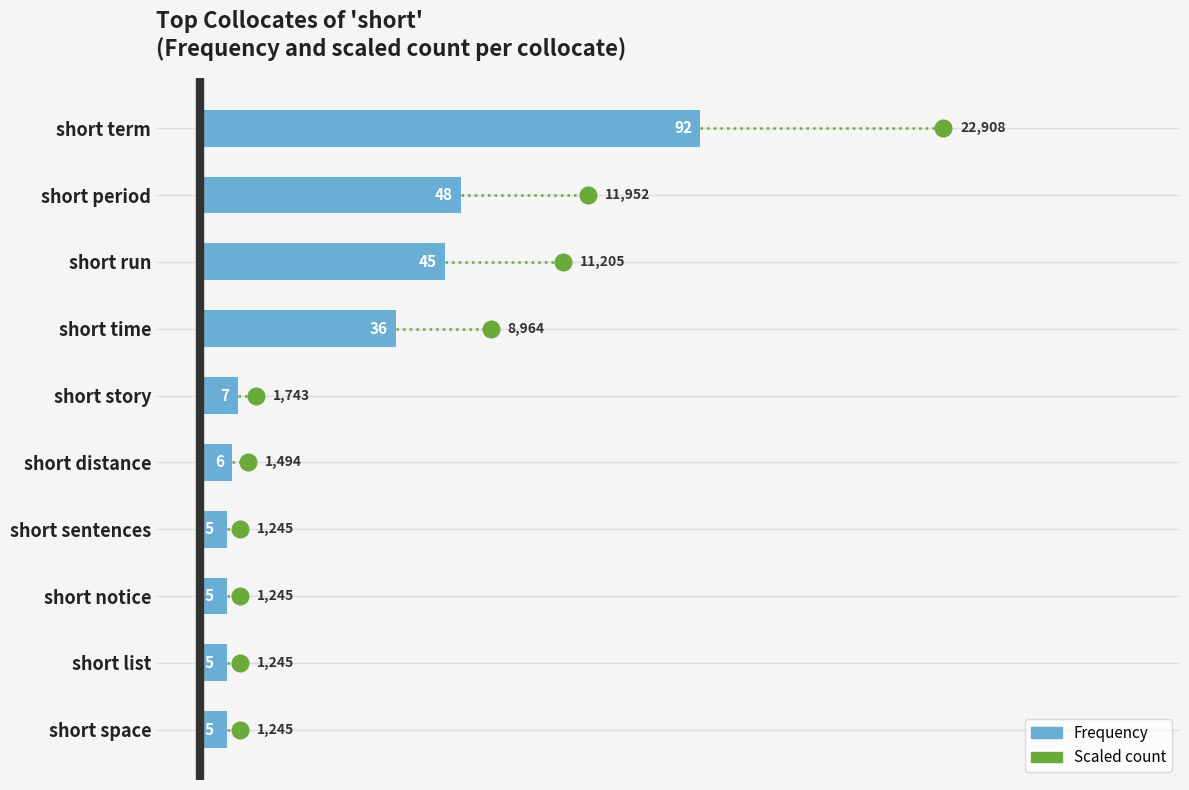

What is the change in value from short time to short sentences?

-31